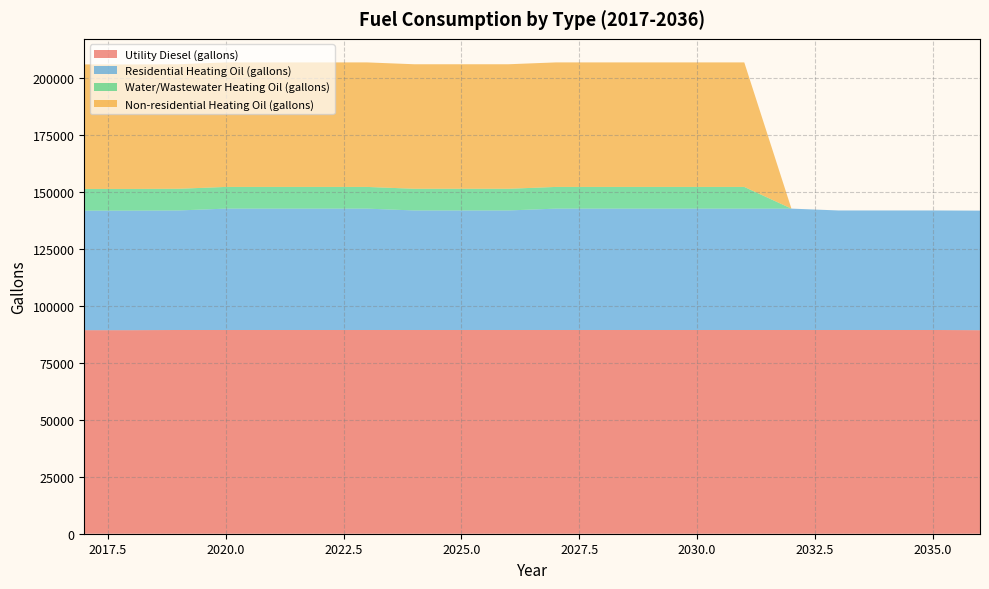

Reading left to right, transcribe all the data shown in this chart.

Utility Diesel (gallons): 89326.2	89326.2	89402.1	89402.1	89402.1	89402.1	89402.1	89402.1	89402.1	89402.1	89402.1	89402.1	89402.1	89402.1	89402.1	89402.1	89402.1	89402.1	89402.1	89326.2
Residential Heating Oil (gallons): 52454.8	52454.8	52454.8	53262.5	53262.5	53262.5	53262.5	52454.8	52454.8	52454.8	53262.5	53262.5	53262.5	53262.5	53262.5	53262.5	52454.8	52454.8	52454.8	52454.8
Water/Wastewater Heating Oil (gallons): 9515.0	9515.4	9515.8	9516.1	9516.4	9516.5	9516.2	9515.8	9515.7	9515.9	9516.1	9516.3	9516.4	9516.3	9516.1	0.0	0.0	0.0	0.0	0.0
Non-residential Heating Oil (gallons): 54645.7	54645.7	54645.7	54645.7	54645.7	54645.7	54645.7	54645.7	54645.7	54645.7	54645.7	54645.7	54645.7	54645.7	54645.7	0.0	0.0	0.0	0.0	0.0